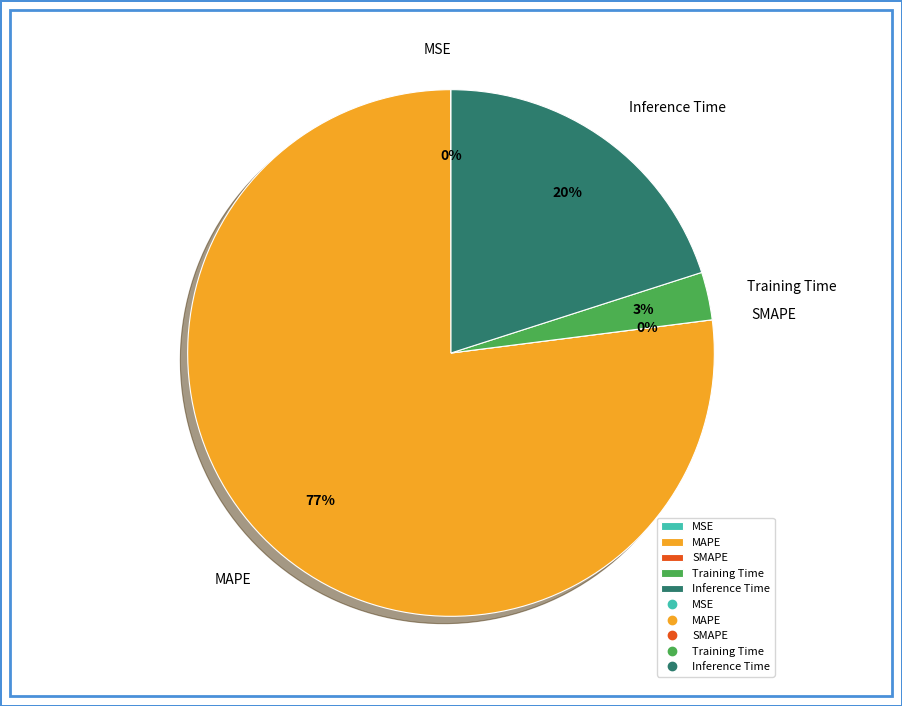

Count the number of slices in the pie.

5